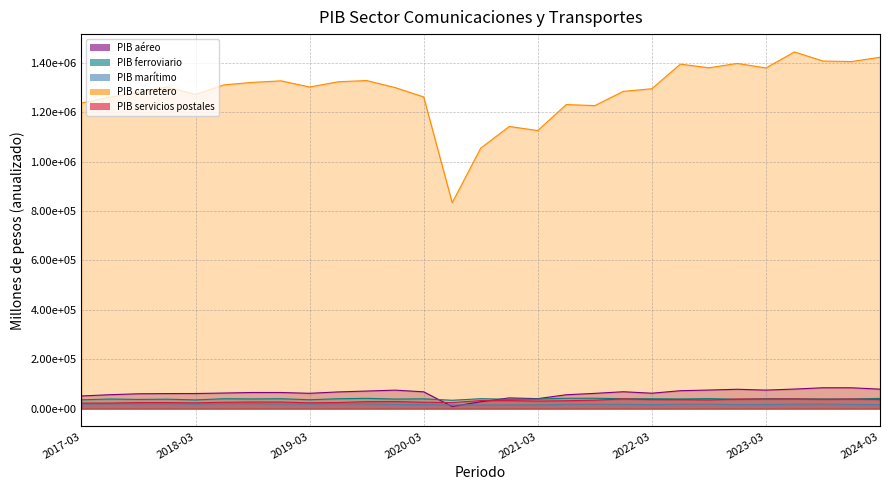

Reading left to right, extract all data points from this chart.

PIB aéreo: 51132.0	56182.1	59921.4	60845.2	61018.1	62999.9	65164.9	65115.0	61898.7	67499.5	71016.0	74664.4	67912.1	8583.3	27809.3	43221.3	40266.4	55986.6	61661.2	68194.7	62273.5	72388.7	75088.4	78231.9	74829.8	79026.9	84323.9	84231.4	78703.5
PIB ferroviario: 35598.9	38769.5	37072.2	38069.7	35221.4	39828.7	39089.1	39863.6	35846.8	39867.4	41520.2	38606.8	39490.5	33735.4	39988.9	37610.4	38760.8	41825.3	41920.0	40021.0	39922.7	39087.5	40417.7	37874.6	40334.1	39890.4	38917.1	39233.4	41302.3
PIB marítimo: 18435.1	19430.3	19055.2	19180.6	18129.4	19551.7	19922.9	18252.8	18148.5	19163.2	18625.5	16895.7	16236.7	14809.1	14755.7	15153.3	15102.4	17246.4	17541.3	17238.0	15953.9	17835.8	17835.7	16132.8	16460.3	17879.5	18414.1	16869.1	16123.1
PIB carretero: 1237329.5	1260573.7	1281367.8	1301736.8	1271867.4	1310572.8	1320754.6	1326813.3	1301893.8	1323087.9	1328113.6	1299653.3	1261790.4	833504.8	1054383.1	1142195.0	1125591.8	1230833.2	1226602.7	1284426.2	1294903.3	1394453.5	1379736.8	1397409.6	1379038.9	1443865.8	1407077.5	1404863.5	1422533.3
PIB servicios postales: 22075.2	22344.1	24265.9	24422.9	23237.2	25610.4	26650.1	26605.8	23403.9	24555.7	28121.5	28479.1	25767.0	24298.2	32446.5	32368.1	30497.9	31772.2	34024.0	39133.5	36328.1	36319.7	34864.4	38571.4	38742.0	38977.7	37677.4	38536.4	36650.7